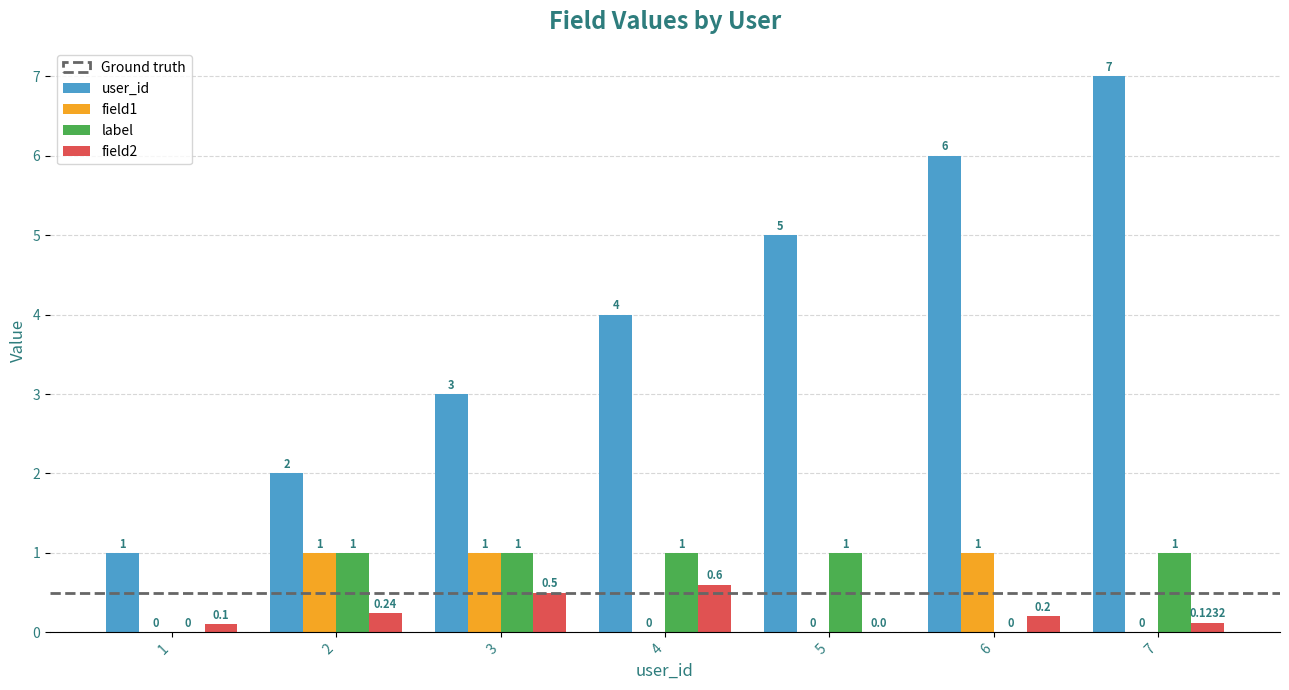

What is the average value of the field1 series?

0.4